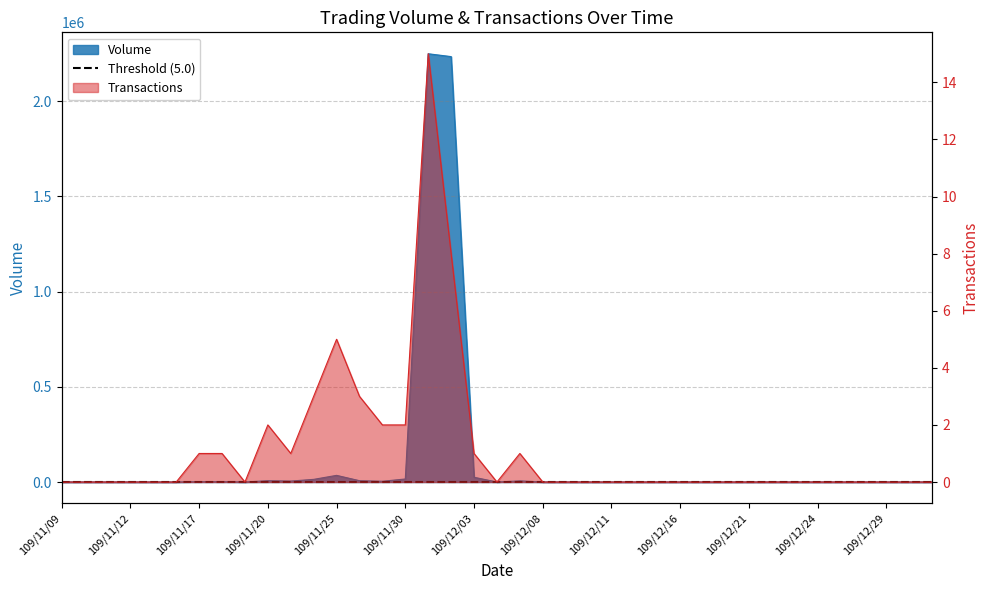

What position from the right is 109/11/30?

24